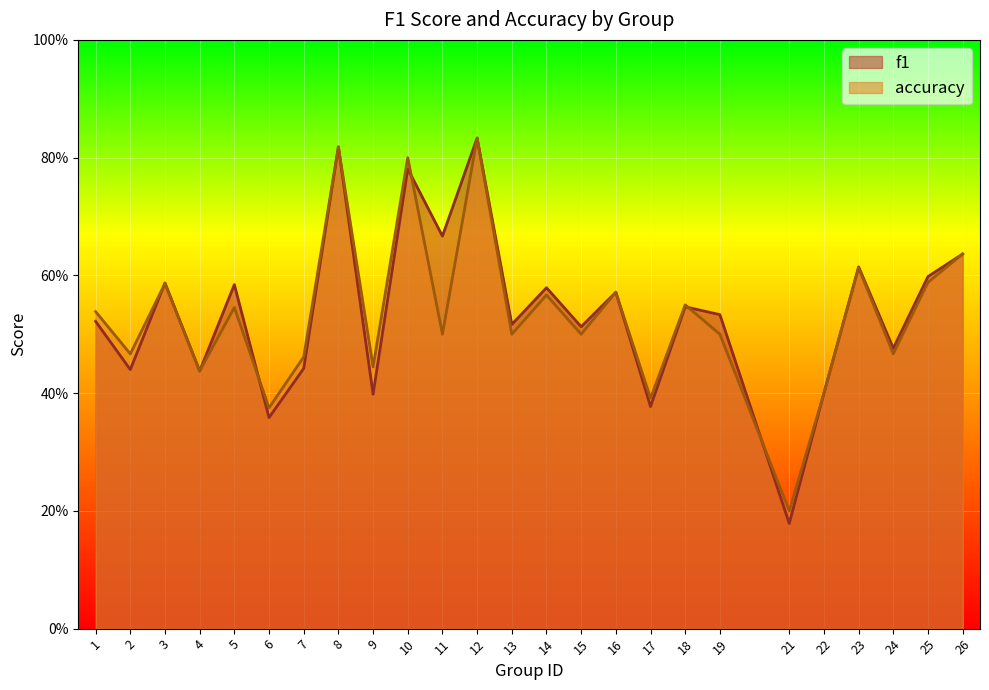

What is the difference between the f1 values at 10 and 22?

0.4